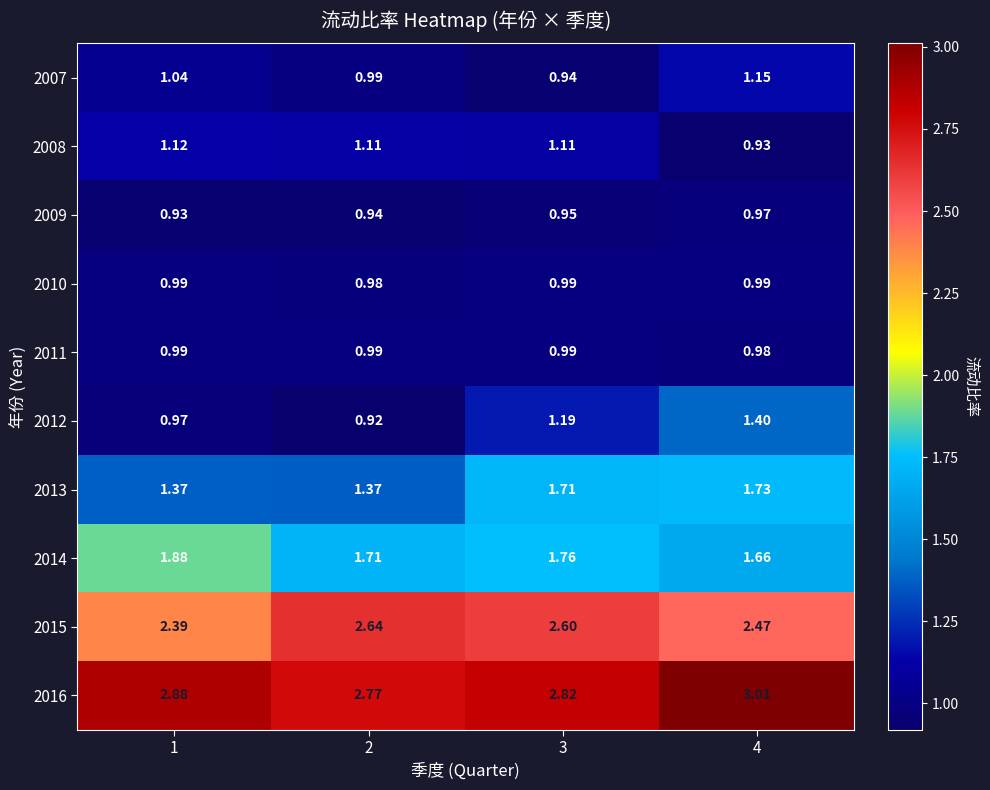

How many series are shown in this chart?

10